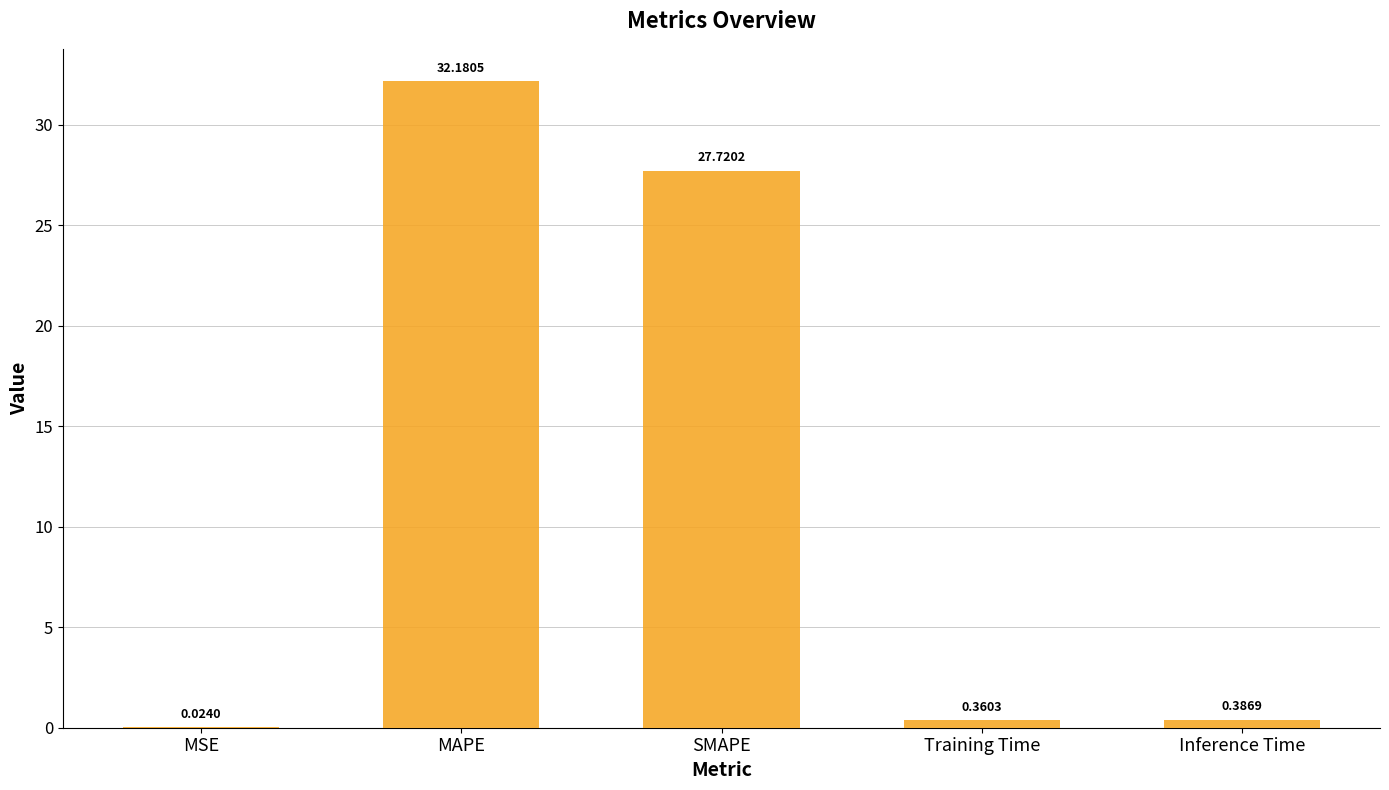

What is the sum of all values?

60.7